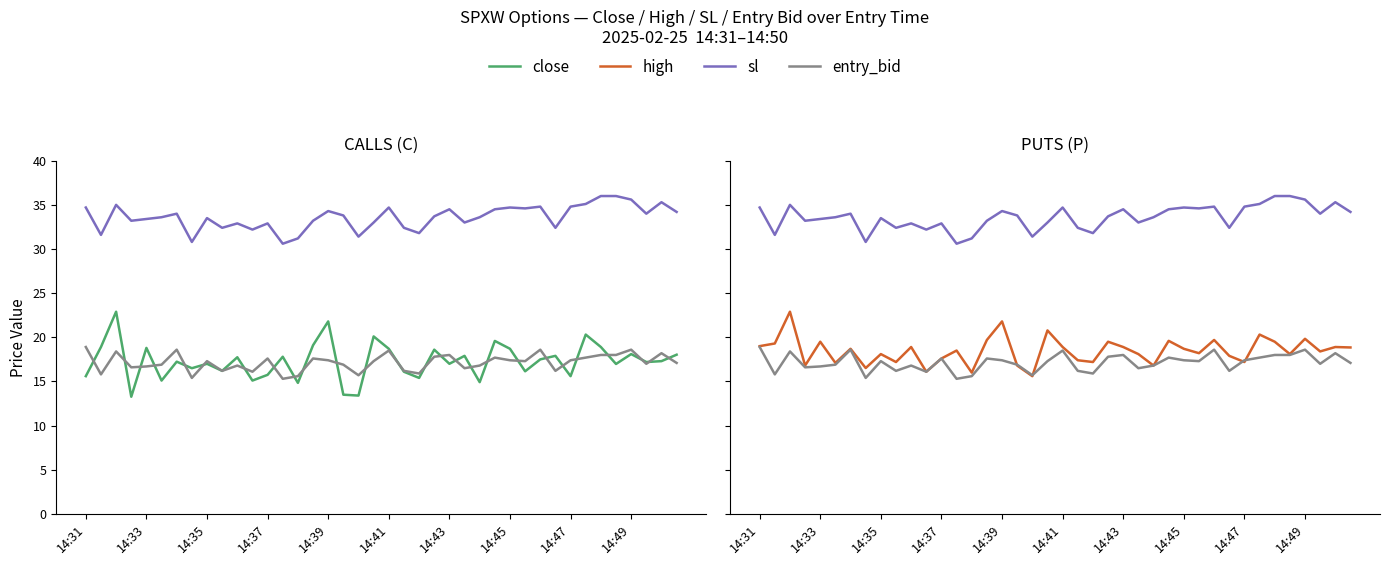

What is the highest value of the sl series?

36.0